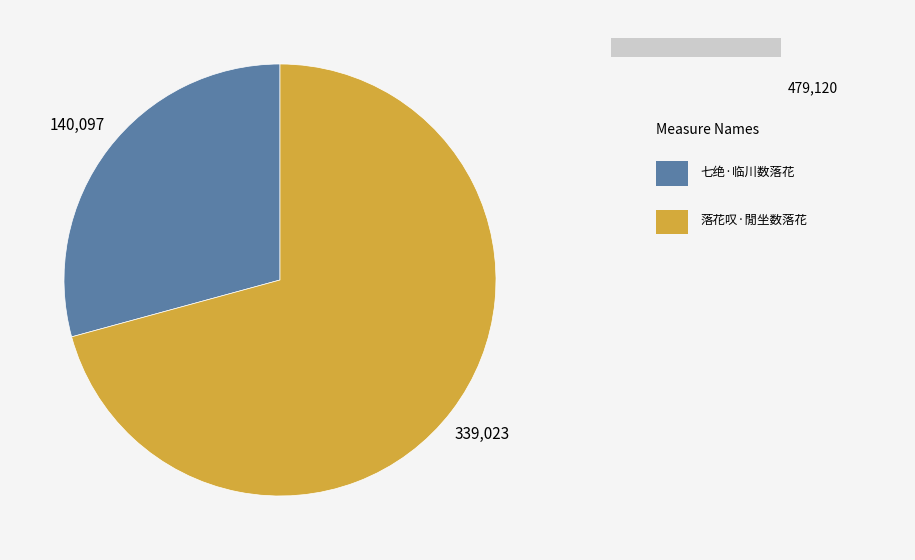

The 七绝·临川数落花 slice represents 29% of the pie. True or false?

True